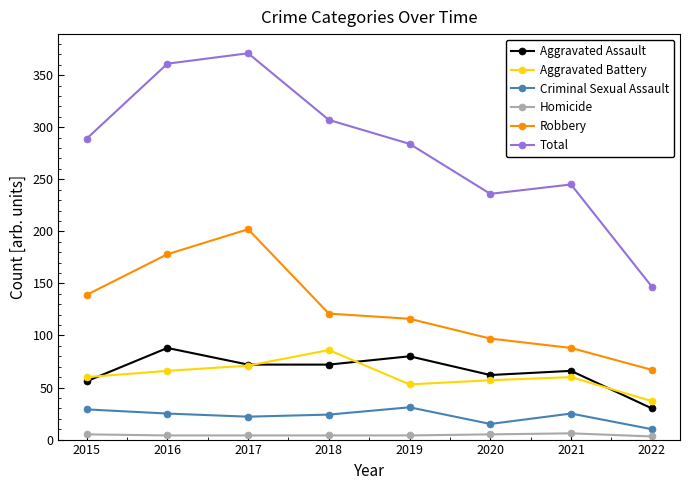

How many lines are shown in the chart?

6